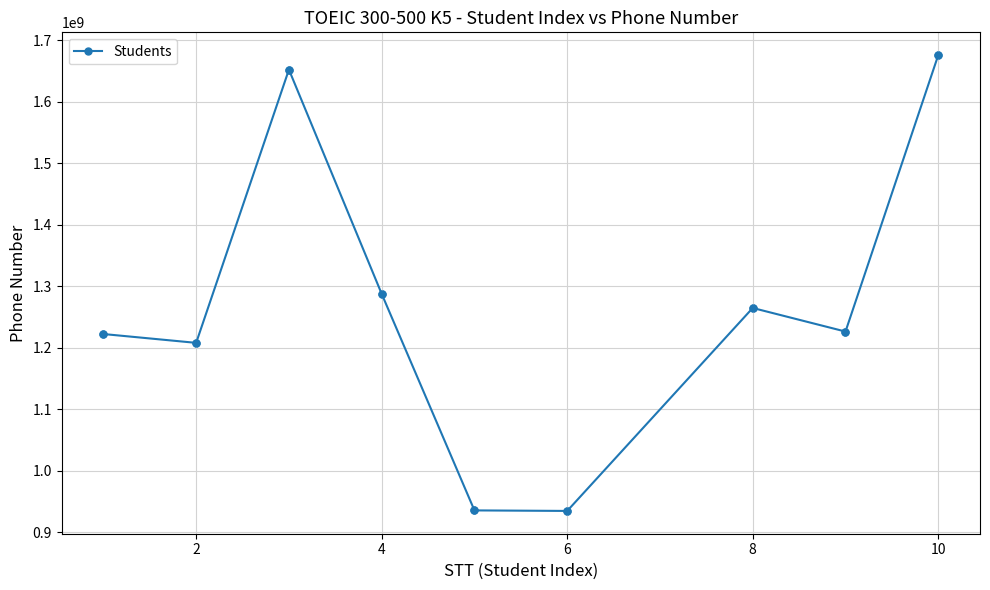

What is the value of the 5th point from the left?

935801373